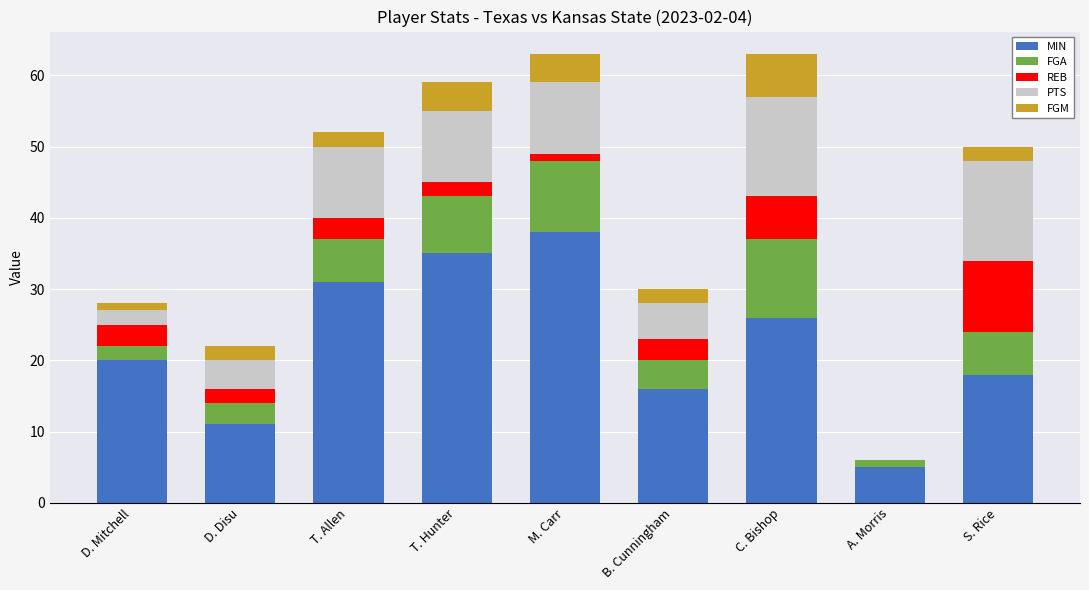

Which category has the highest value in the MIN series?

M. Carr